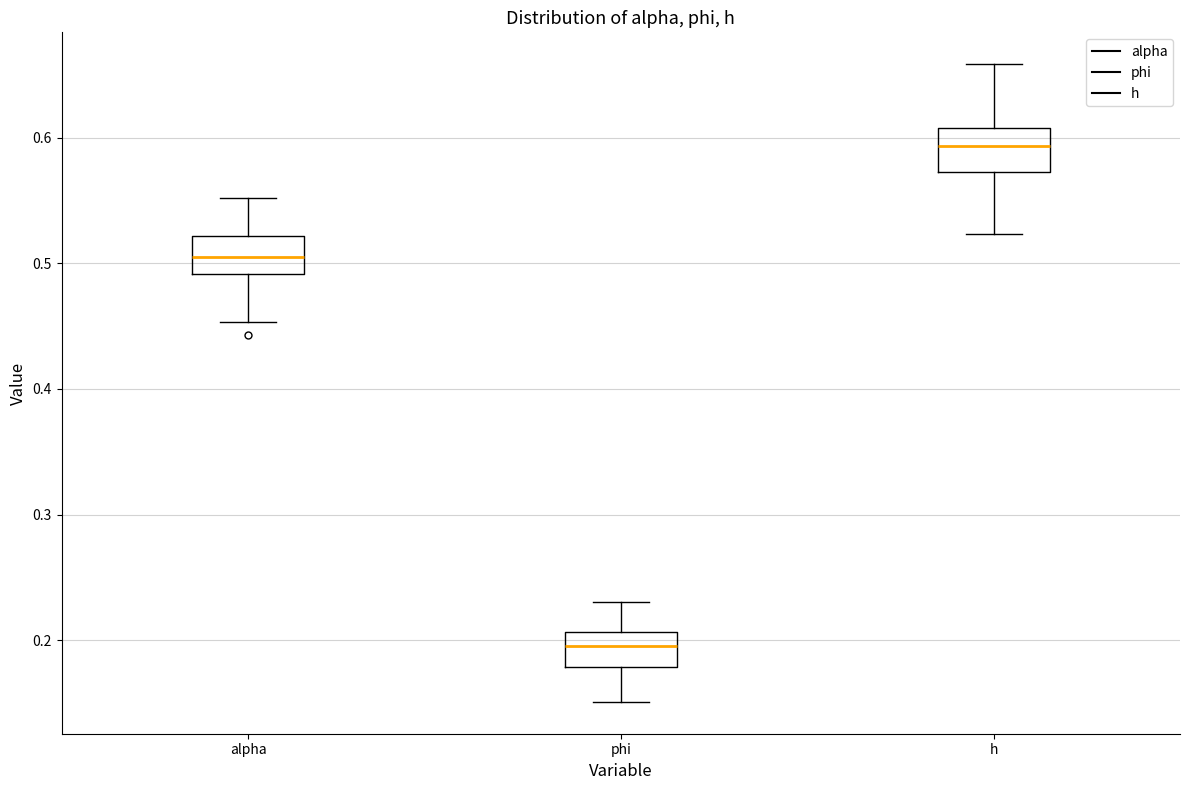

Which box has the highest median line?

h